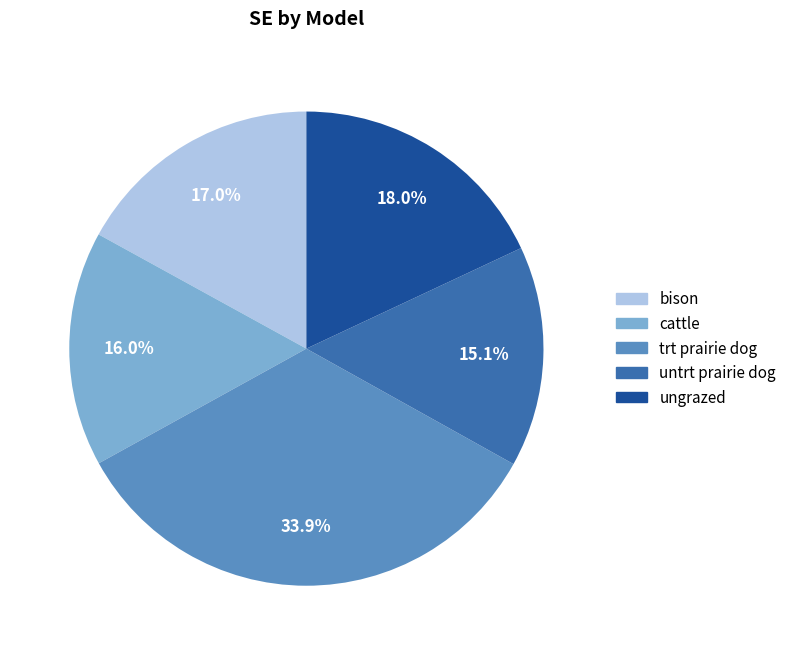

To the nearest percent, what portion does cattle represent?

16%